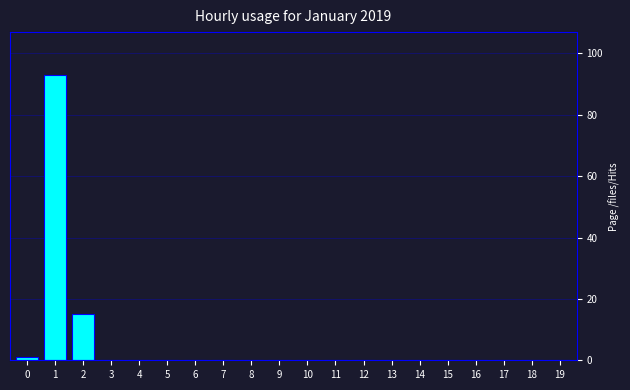

Reading left to right, extract all data points from this chart.

0=1	1=93	2=15	3=0	4=0	5=0	6=0	7=0	8=0	9=0	10=0	11=0	12=0	13=0	14=0	15=0	16=0	17=0	18=0	19=0